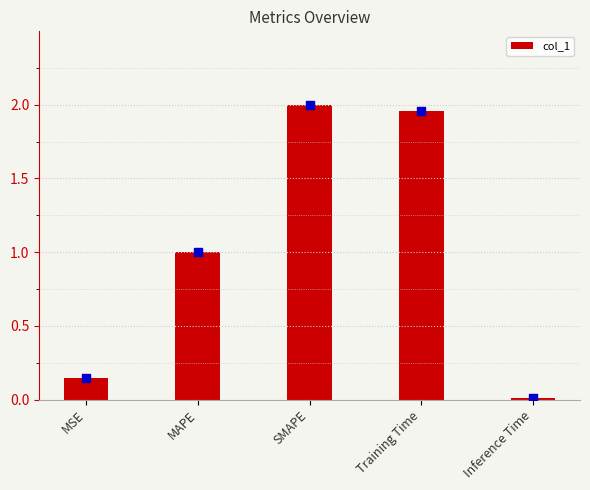

Between Training Time and Inference Time, which is larger?

Training Time